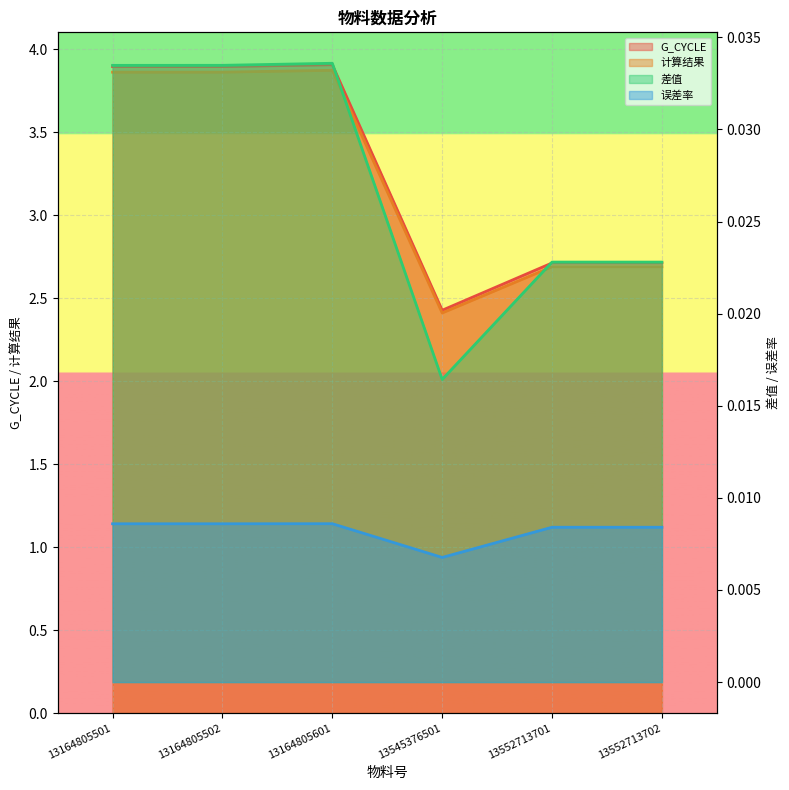

What is the maximum value for 计算结果?

3.9